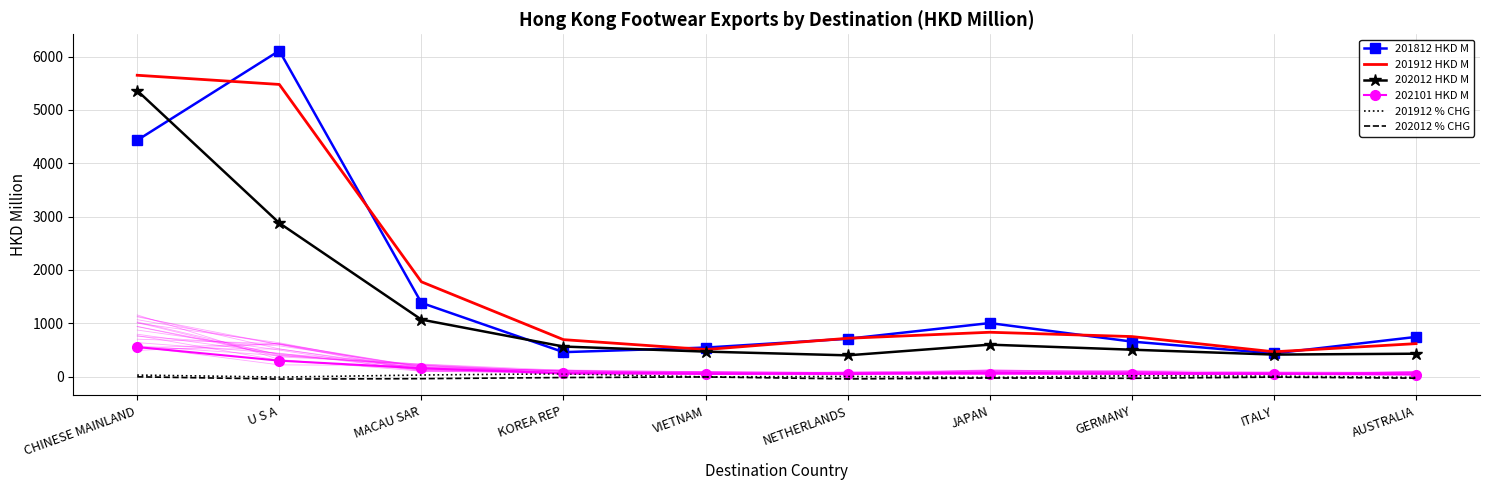

Reading left to right, list all the values displayed in this chart.

201812 HKD M: CHINESE MAINLAND=4432.3	U S A=6111.5	MACAU SAR=1382.2	KOREA REP=457.4	VIETNAM=543.2	NETHERLANDS=708.1	JAPAN=1003.0	GERMANY=655.4	ITALY=433.6	AUSTRALIA=743.2
201912 HKD M: CHINESE MAINLAND=5651.1	U S A=5478.7	MACAU SAR=1776.8	KOREA REP=691.9	VIETNAM=506.4	NETHERLANDS=717.4	JAPAN=830.7	GERMANY=749.8	ITALY=464.3	AUSTRALIA=617.1
202012 HKD M: CHINESE MAINLAND=5363.1	U S A=2878.8	MACAU SAR=1068.0	KOREA REP=562.4	VIETNAM=467.7	NETHERLANDS=397.7	JAPAN=597.9	GERMANY=503.4	ITALY=411.9	AUSTRALIA=428.3
202101 HKD M: CHINESE MAINLAND=553.0	U S A=297.9	MACAU SAR=156.1	KOREA REP=58.3	VIETNAM=54.7	NETHERLANDS=54.3	JAPAN=53.6	GERMANY=51.5	ITALY=51.3	AUSTRALIA=37.7
201912 % CHG: CHINESE MAINLAND=27.5	U S A=-10.4	MACAU SAR=28.6	KOREA REP=51.3	VIETNAM=-6.8	NETHERLANDS=1.3	JAPAN=-17.2	GERMANY=14.4	ITALY=7.1	AUSTRALIA=-17.0
202012 % CHG: CHINESE MAINLAND=-5.1	U S A=-47.5	MACAU SAR=-39.9	KOREA REP=-18.7	VIETNAM=-7.6	NETHERLANDS=-44.6	JAPAN=-28.0	GERMANY=-32.9	ITALY=-11.3	AUSTRALIA=-30.6